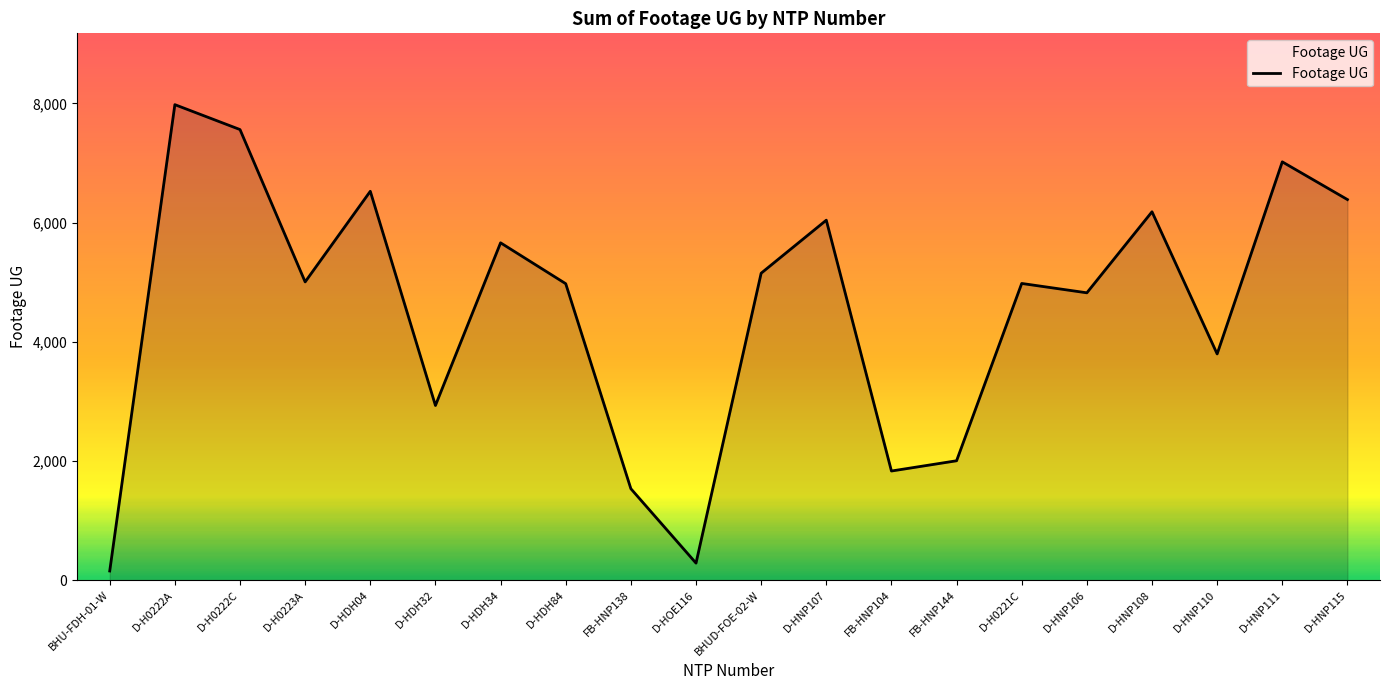

What is the difference between the maximum and minimum values?

7827